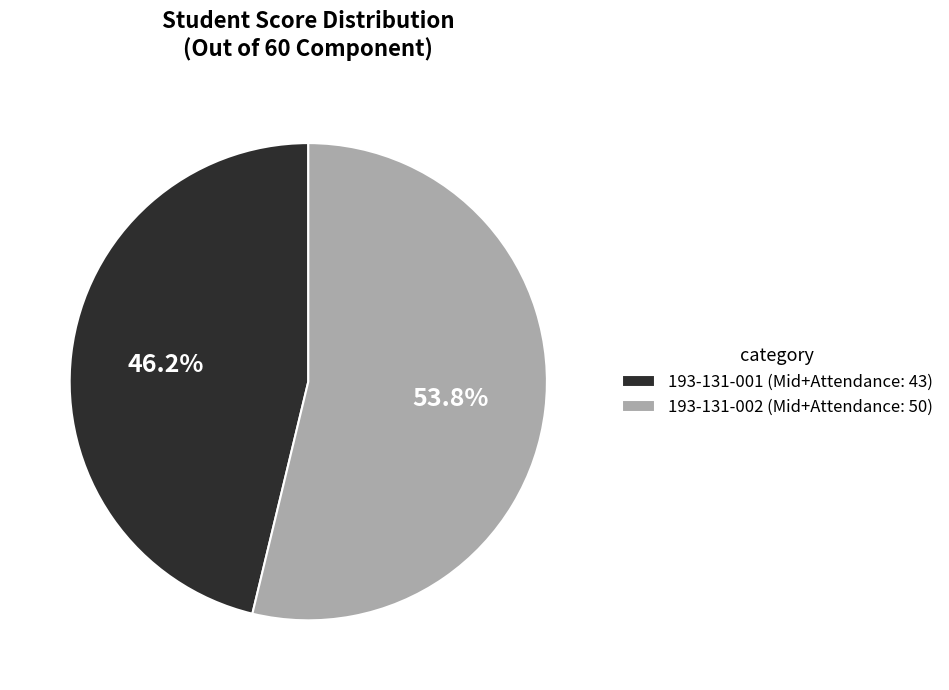

Between 193-131-002 (Mid+Attendance: 50) and 193-131-001 (Mid+Attendance: 43), which is larger?

193-131-002 (Mid+Attendance: 50)